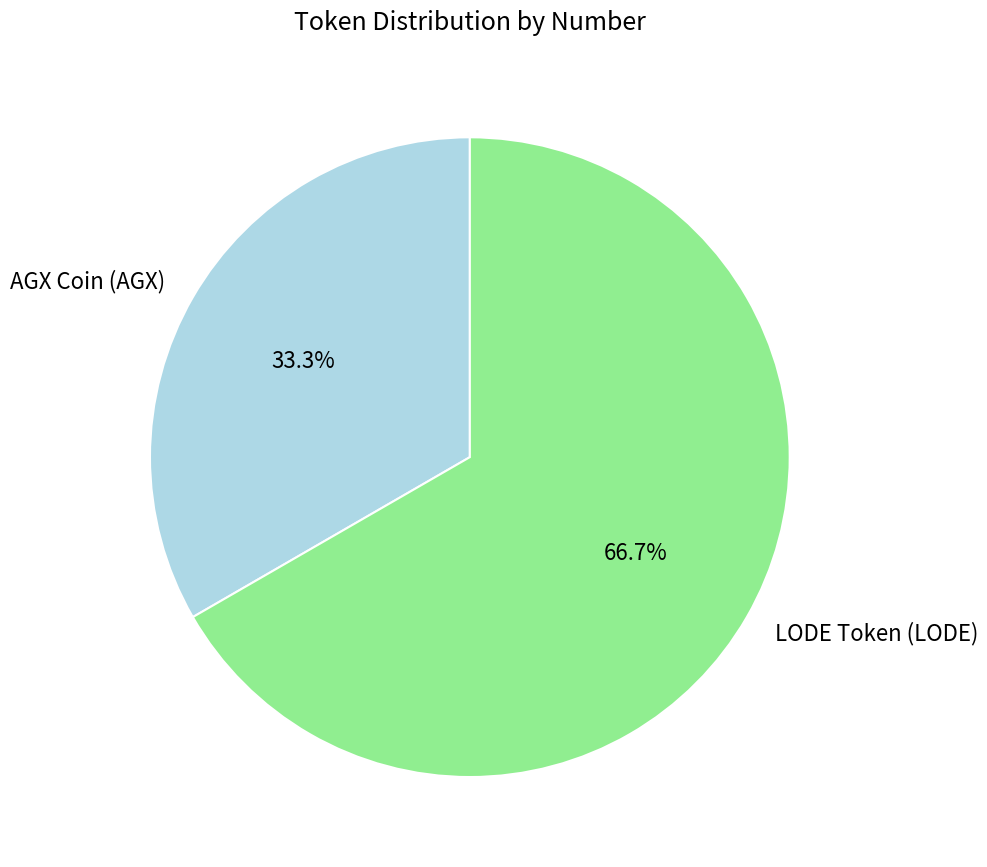

What percentage is the LODE Token (LODE) slice, to the nearest percent?

67%